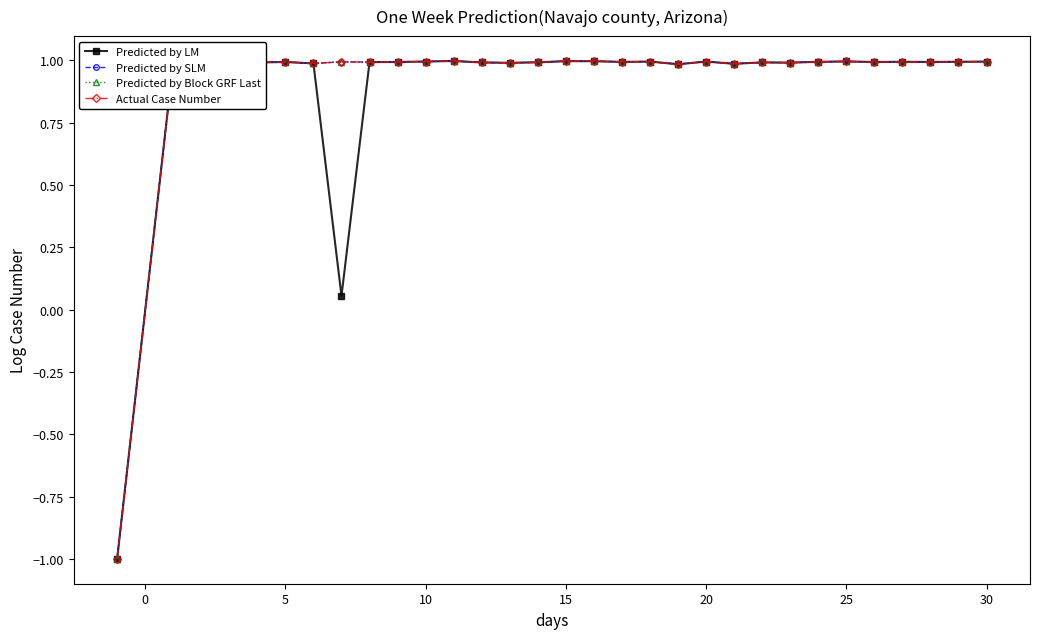

Does the chart have visible grid lines?

No